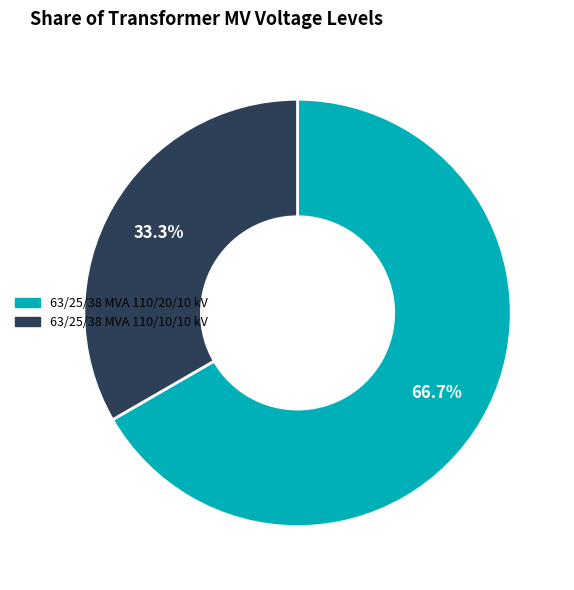

What portion of the pie excludes 63/25/38 MVA 110/20/10 kV?

33.3%